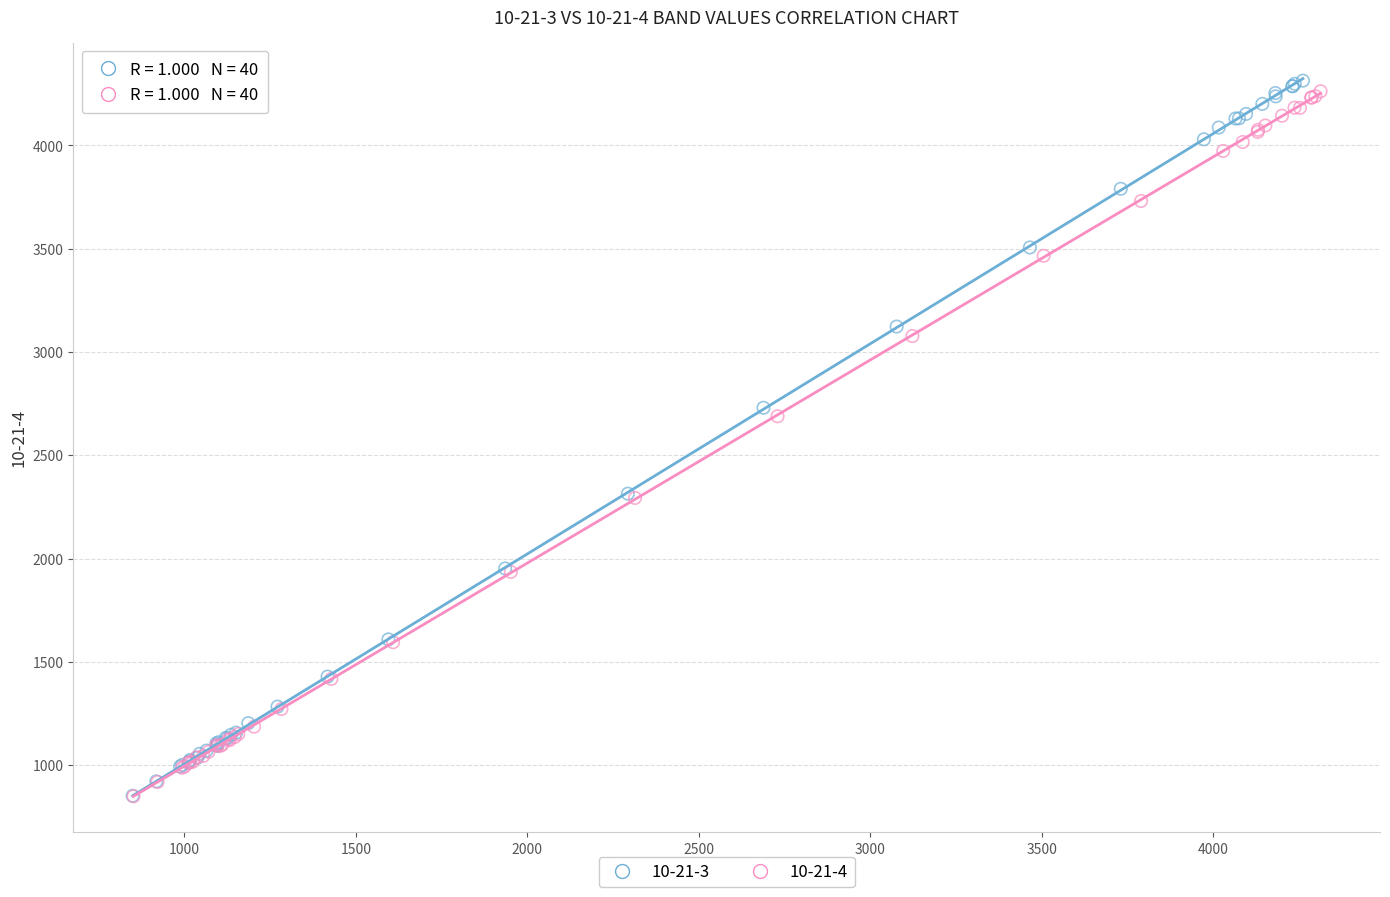

Which series has the largest Y range (max minus min)?

10-21-3